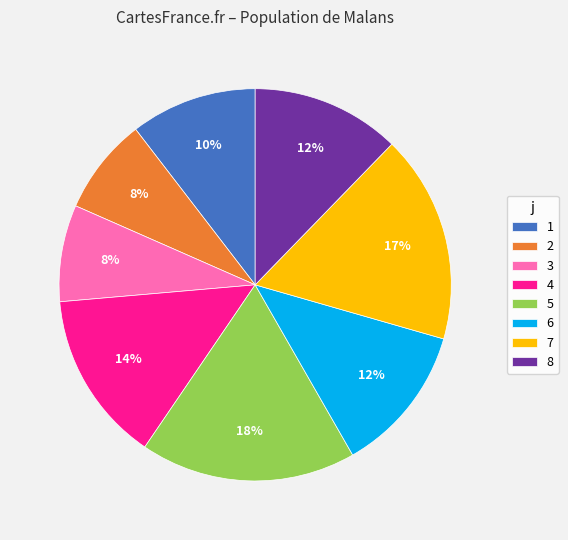

True or false: 1 accounts for 10% of the total.

True